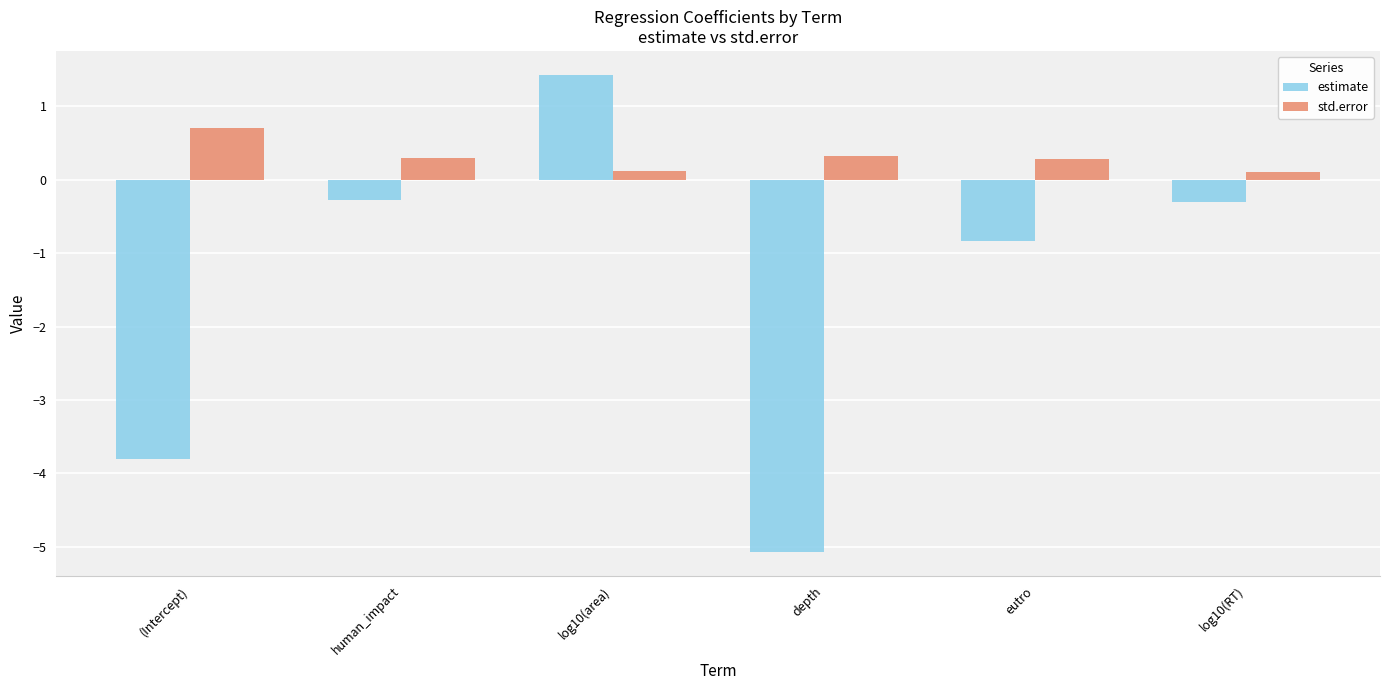

What is the value of the estimate bar at the 3rd from the left?

1.4